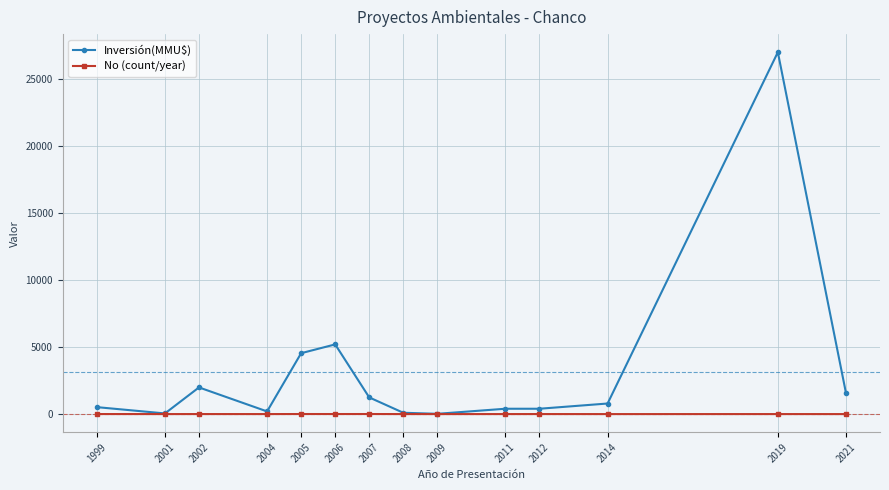

At 2007, list the series in order from largest to smallest.

Inversión(MMU$), No (count/year)